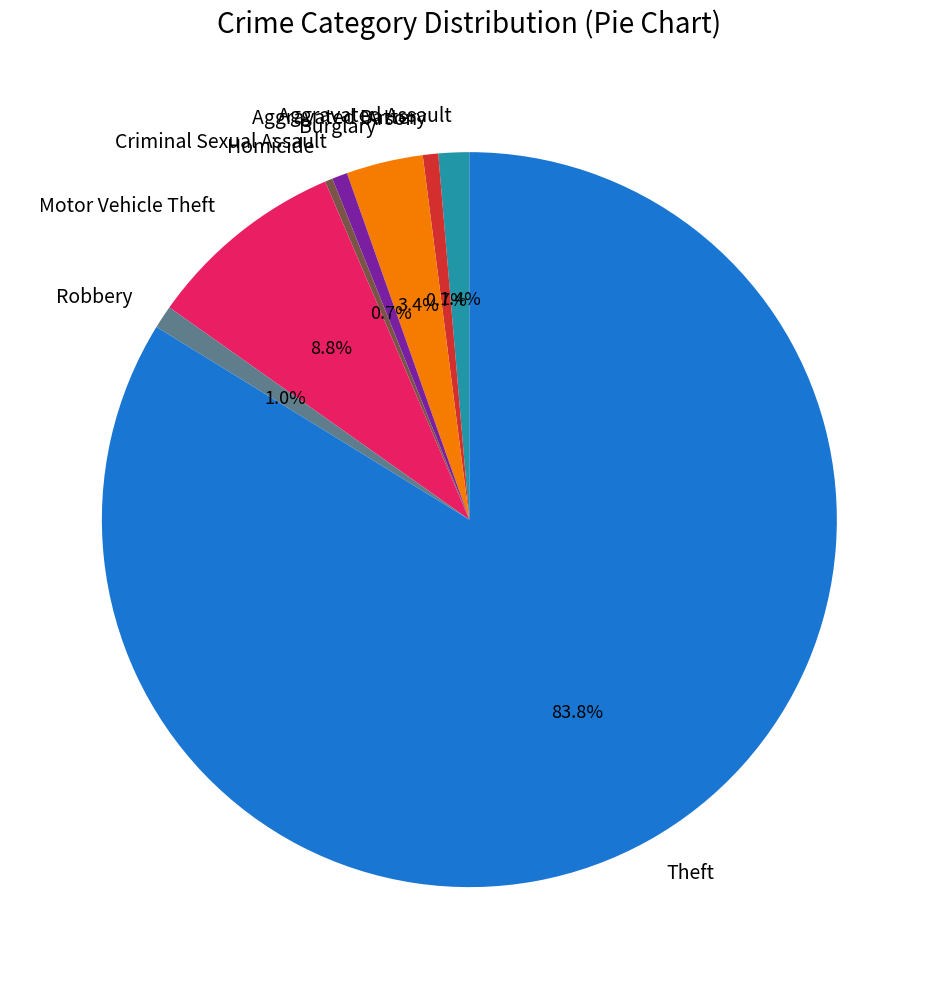

True or false: Aggravated Battery accounts for 11% of the total.

False